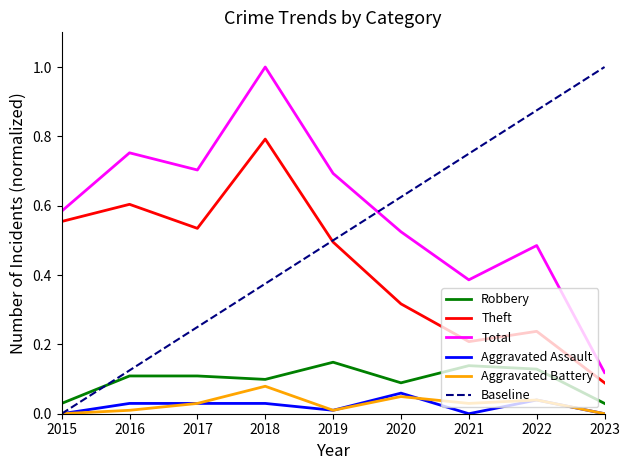

What are all the series names shown in the legend?

Robbery, Theft, Total, Aggravated Assault, Aggravated Battery, Baseline